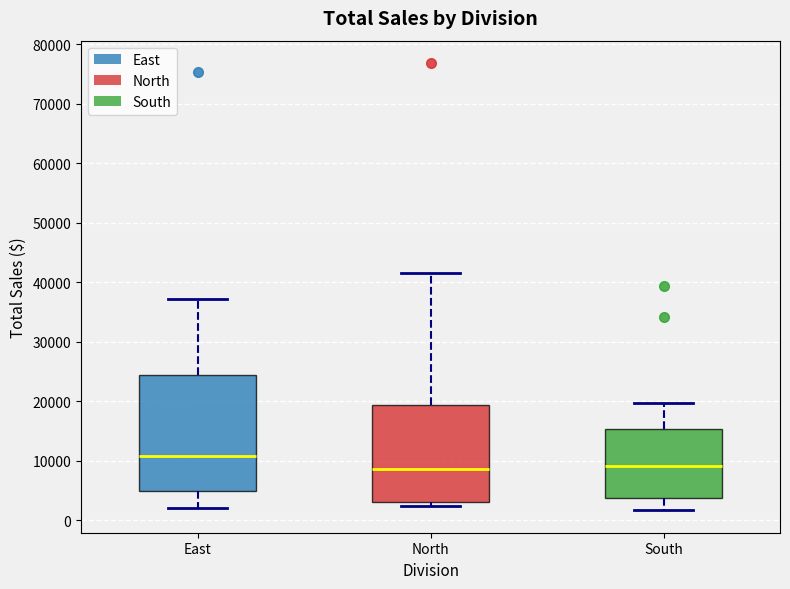

Comparing the boxes themselves (not the whiskers), which one is the tallest?

East